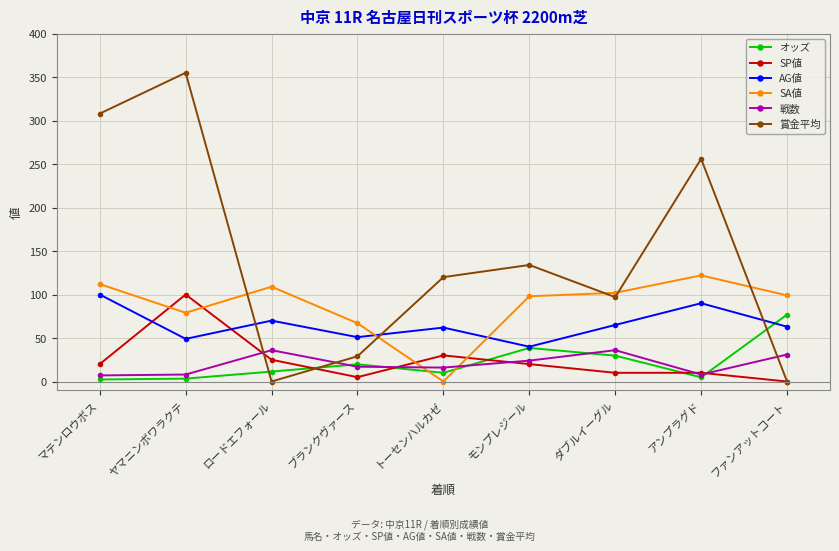

What value does the SA値 series have at モンプレジール?

98.0